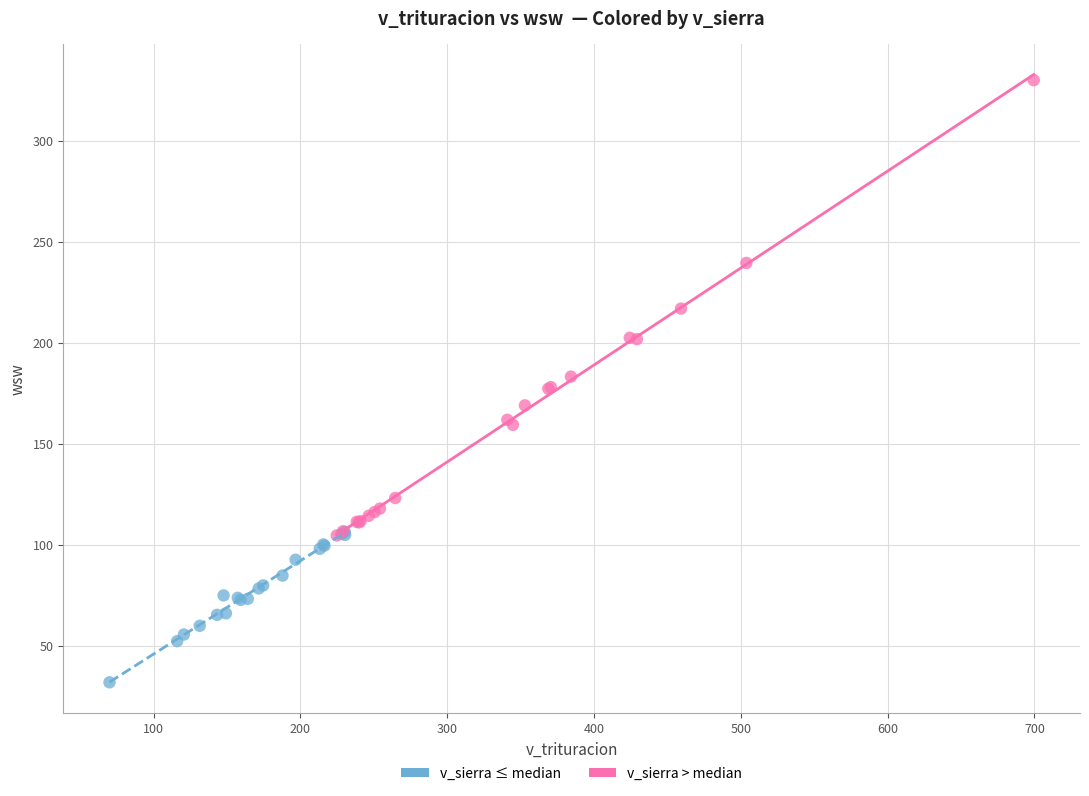

Which series contains the lowest Y value?

v_sierra ≤ median